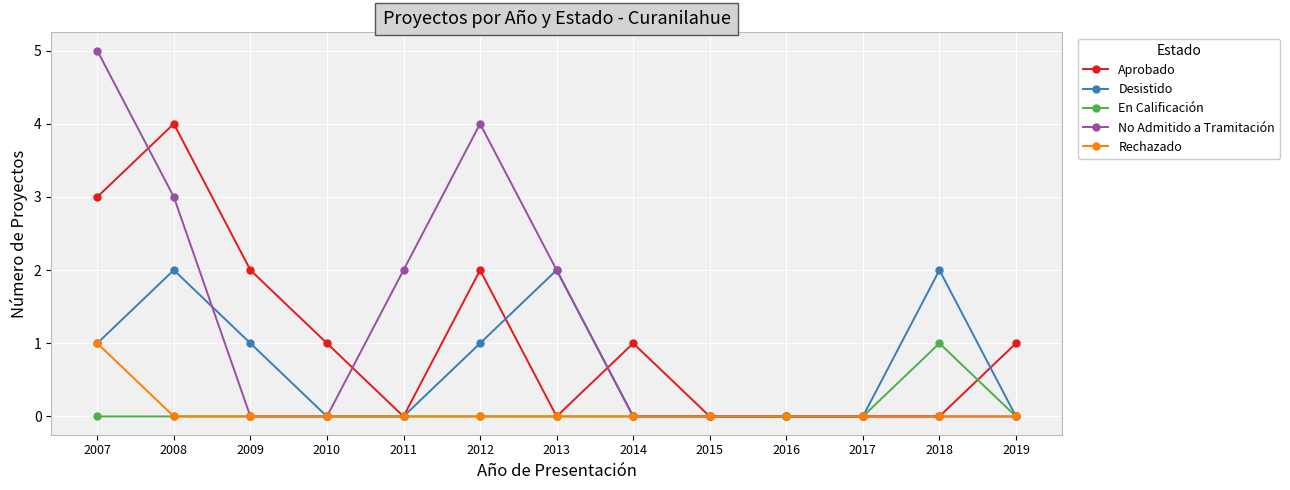

Count the number of data series in this chart.

5